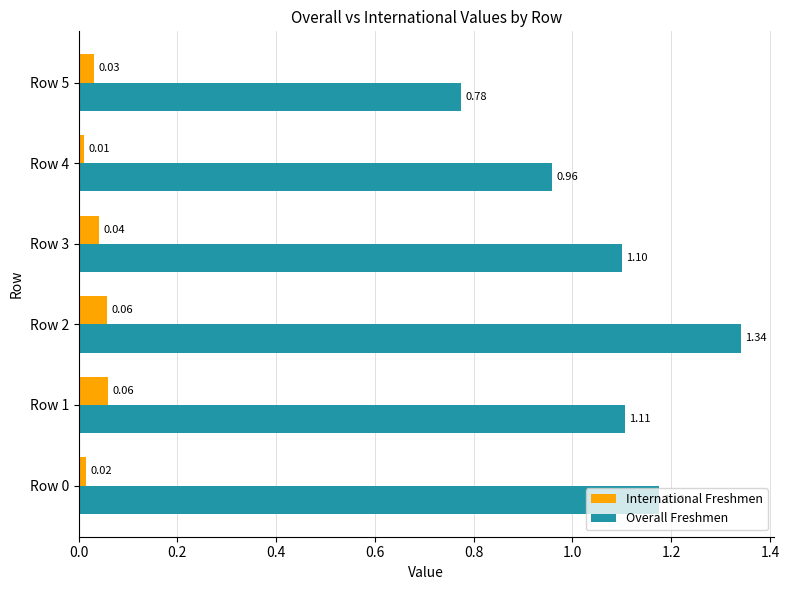

List the series in order of their overall mean, lowest first.

International Freshmen, Overall Freshmen